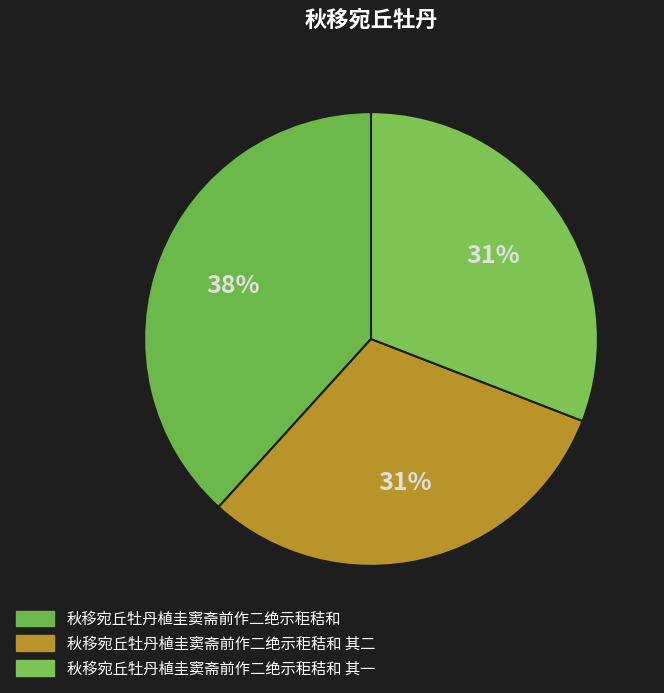

What percentage is NOT represented by 秋移宛丘牡丹植圭窦斋前作二绝示秬秸和 其一?

69.1%